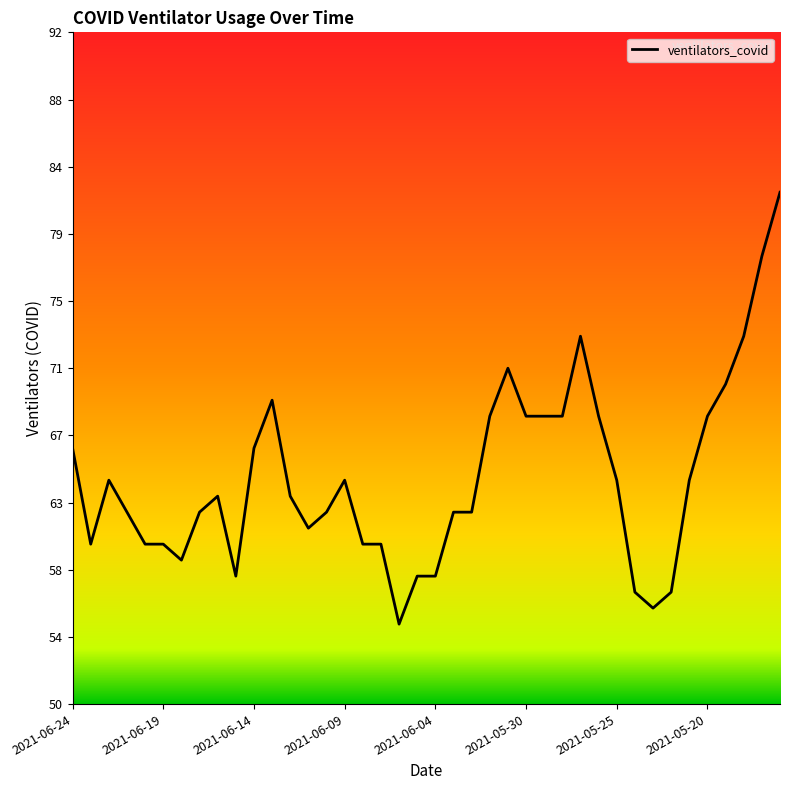

What is the smallest value displayed?

55